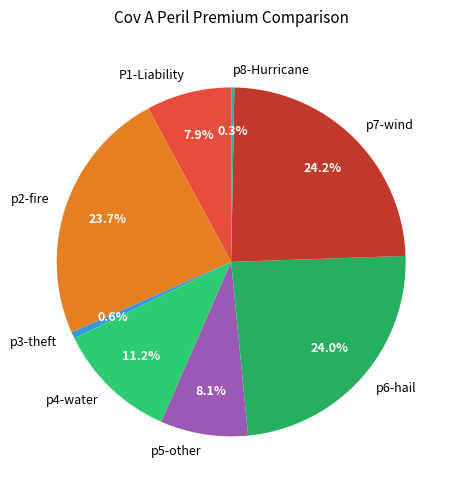

What percentage is NOT represented by p7-wind?

75.8%